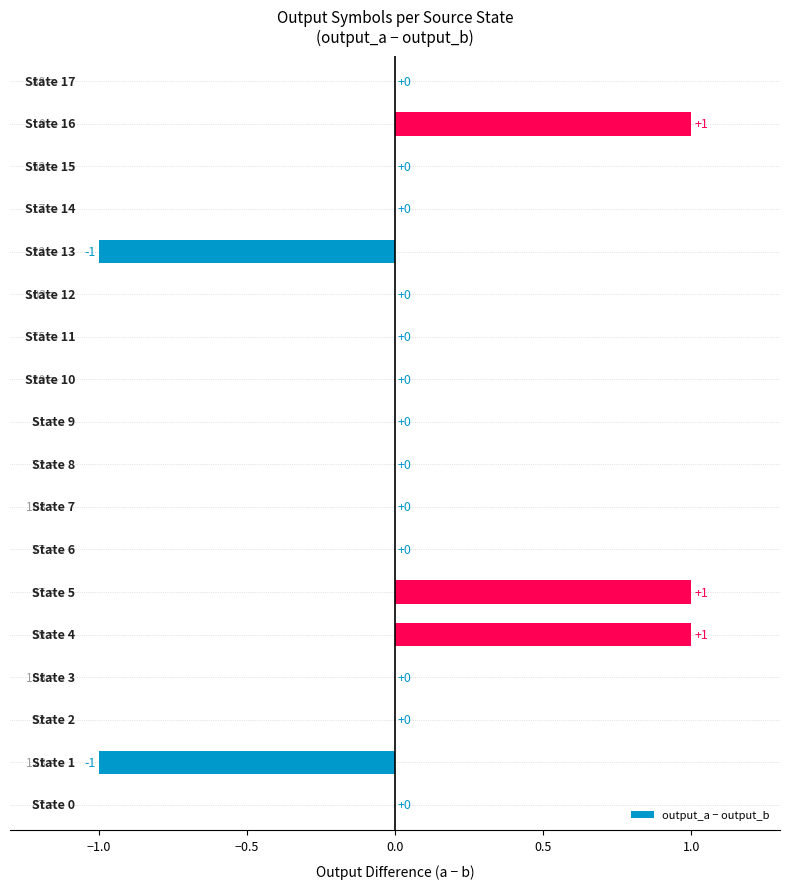

What is the greatest value displayed?

1